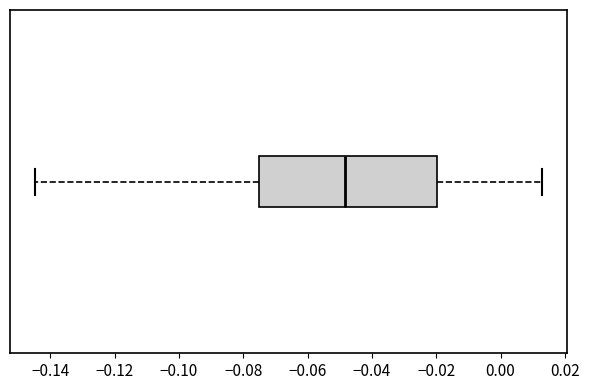

Where is the right edge of the box on the x-axis? The values are not printed on the chart, so give them approximately, as read against the axis.

-0.020